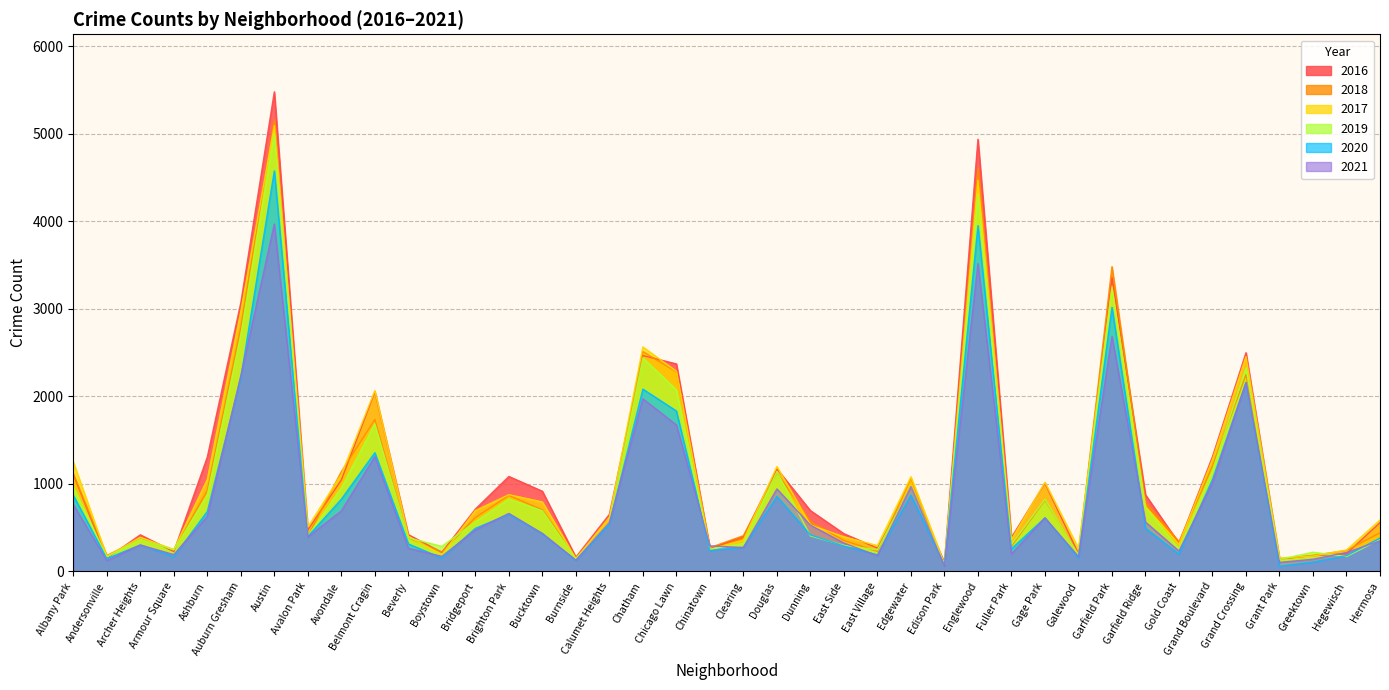

What is the total value across all series at Beverly?

2176